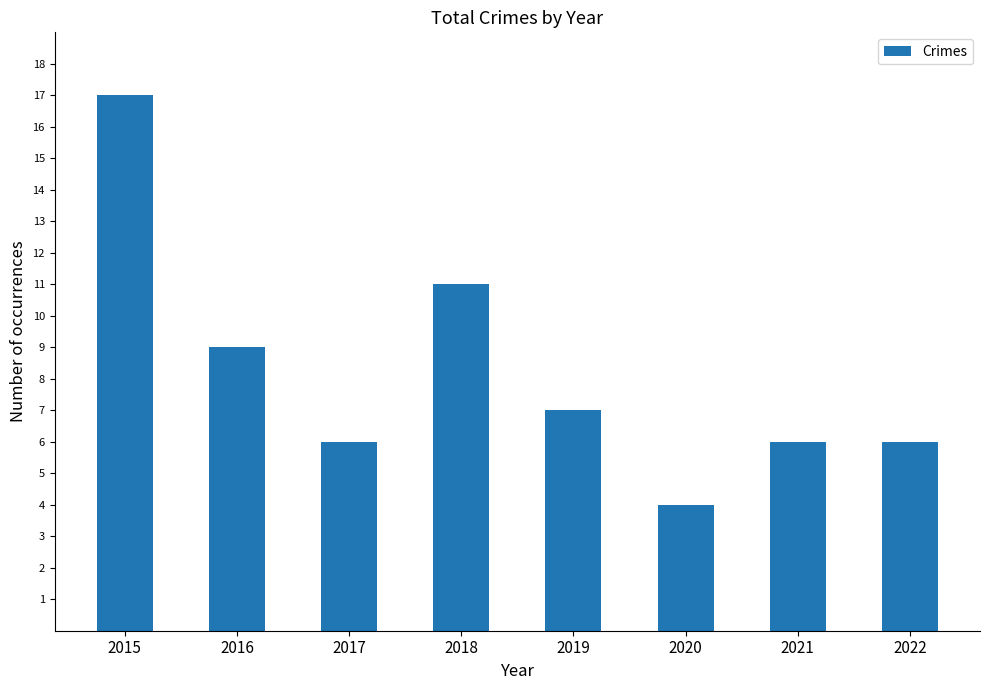

Between 2016 and 2015, which is larger?

2015